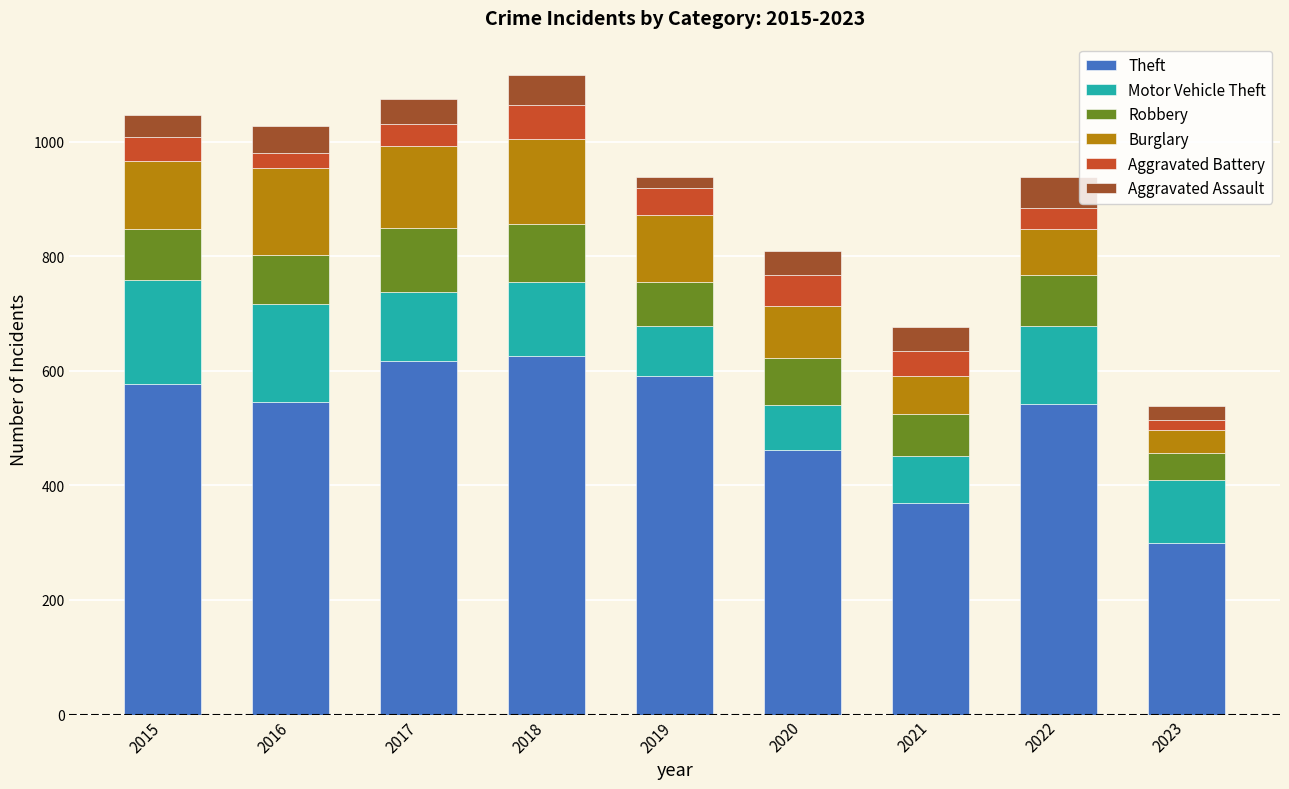

The Theft series shows 462 at 2020. True or false?

True